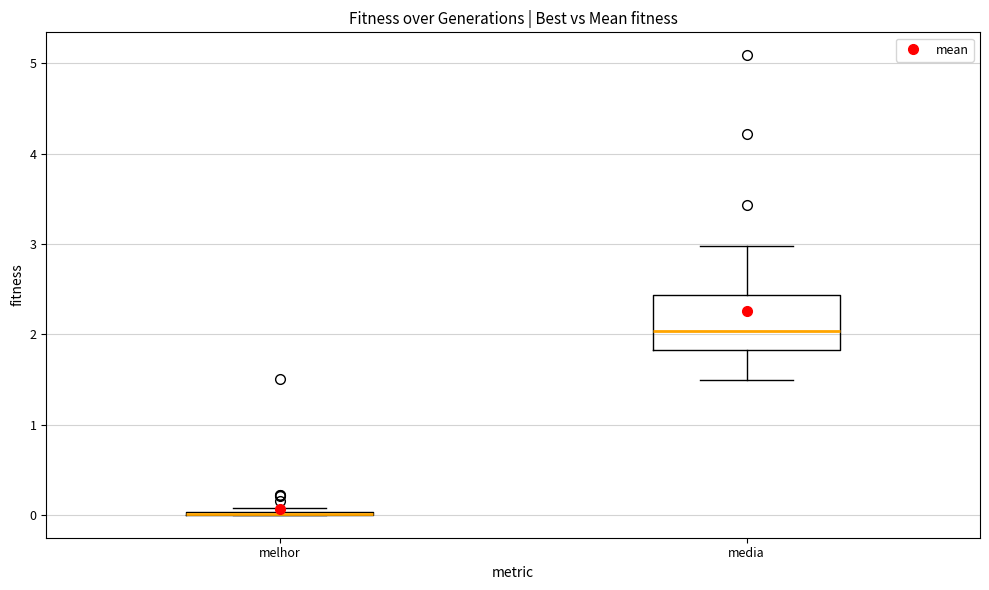

Comparing the boxes themselves (not the whiskers), which one is the tallest?

media